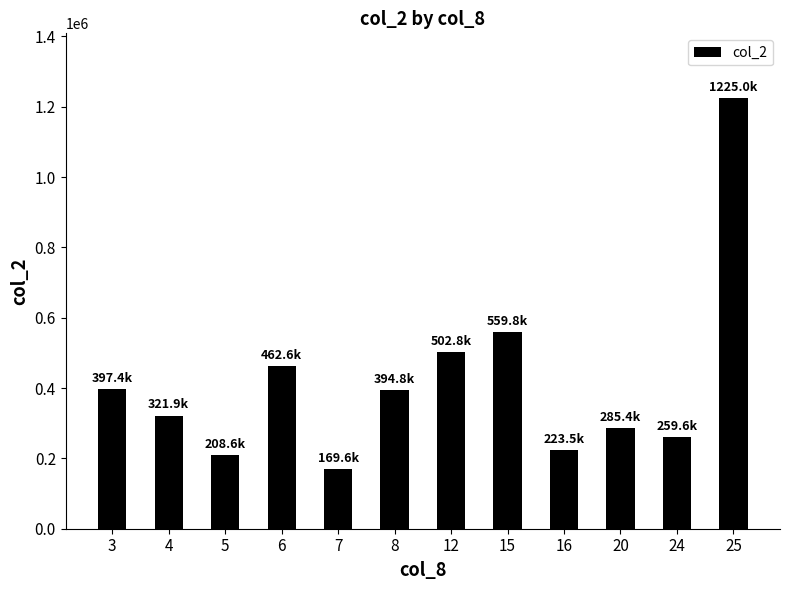

What is the ratio of the value at 15 to the value at 8?

1.4